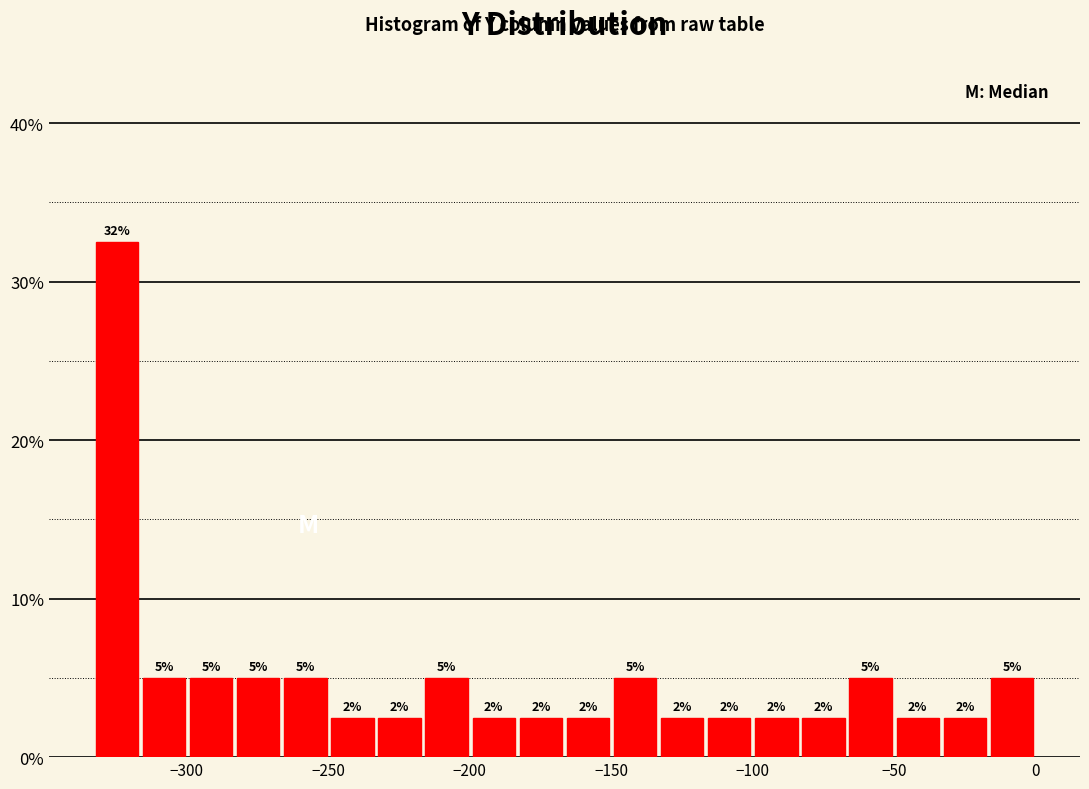

Read against the x-axis, roughly where is the centre of the tallest bar?

-325